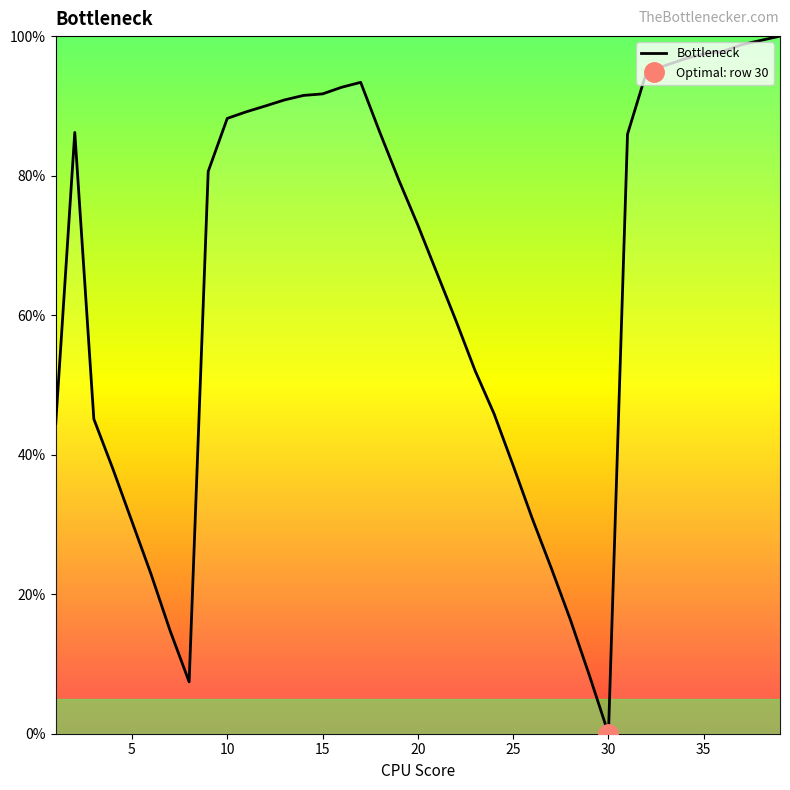

How many lines are shown in the chart?

1